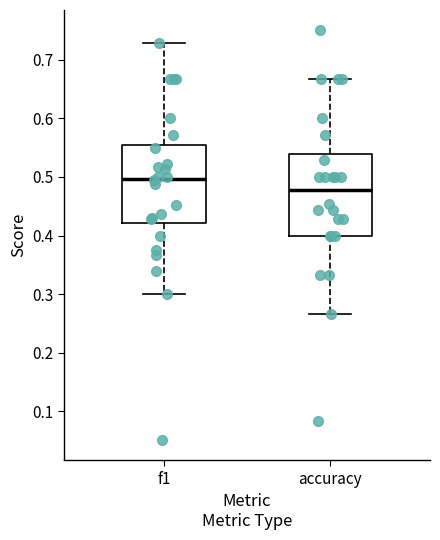

Where does the median line of the box for accuracy sit on the y-axis? The values are not printed on the chart, so give them approximately, as read against the axis.

0.48